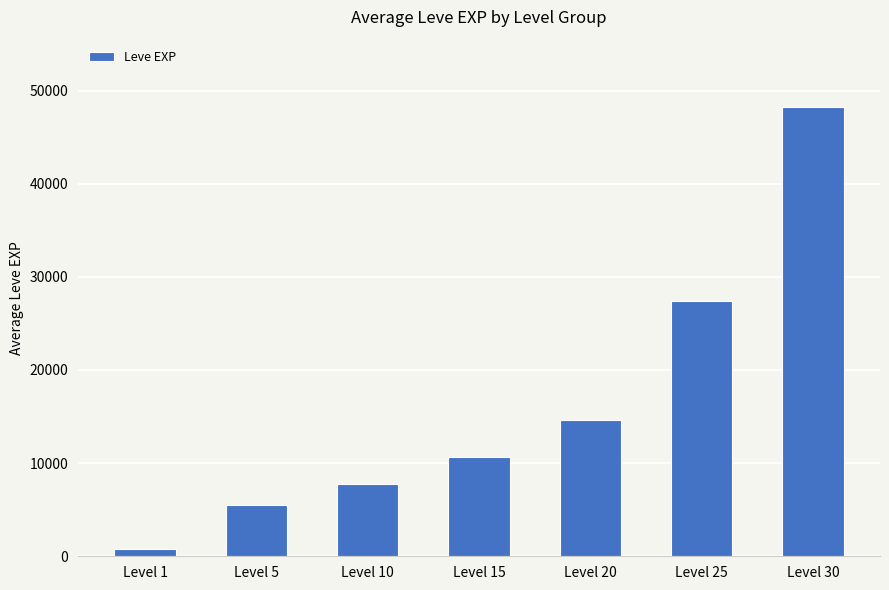

At which label is the value closest to 24495?

Level 25